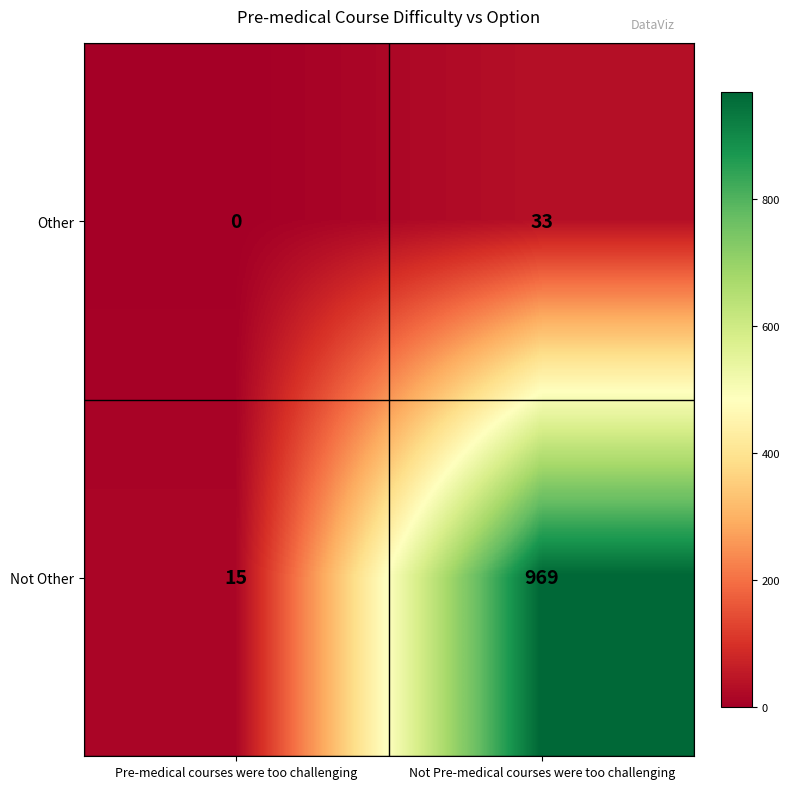

What is the maximum value for Other?

33